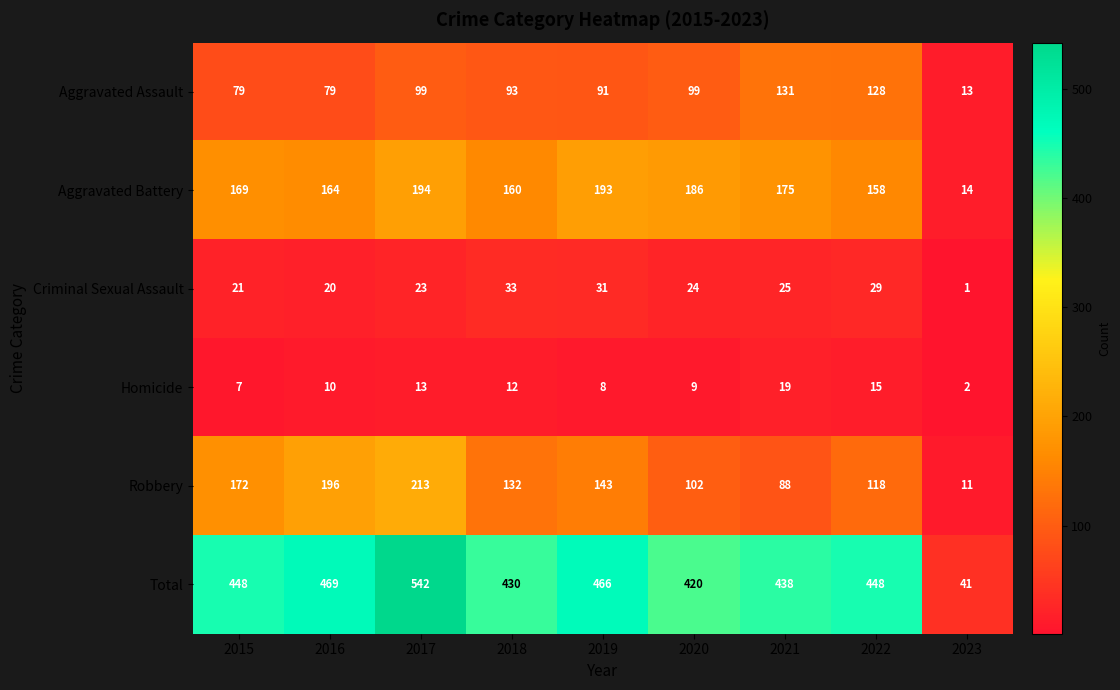

What is the greatest value displayed?

542